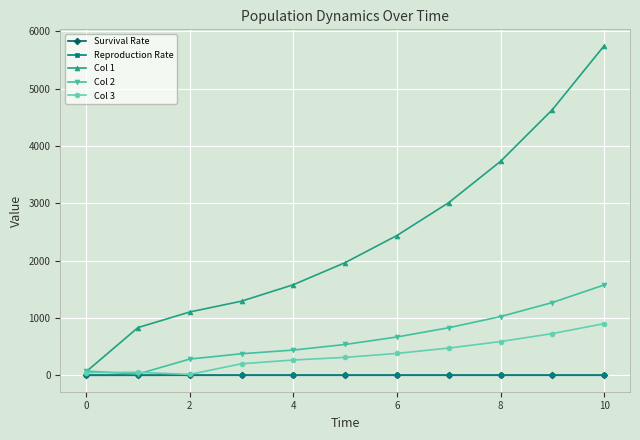

How many values in the Col 1 series exceed 1964?

6